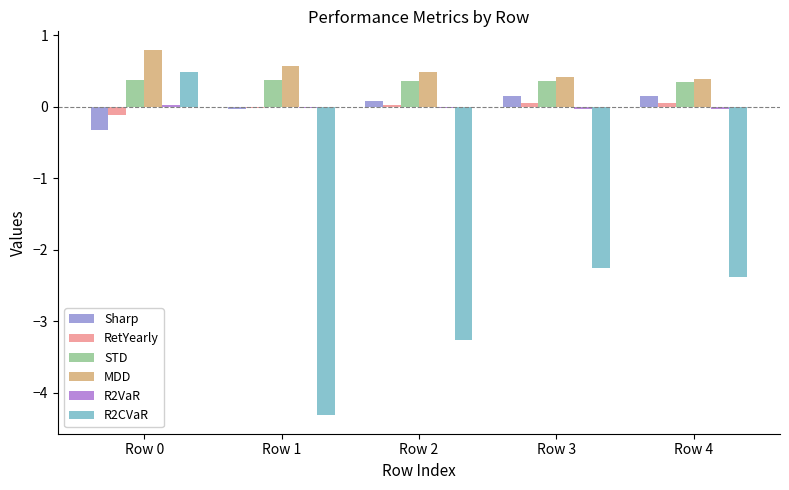

What value does the STD series have at Row 3?

0.4